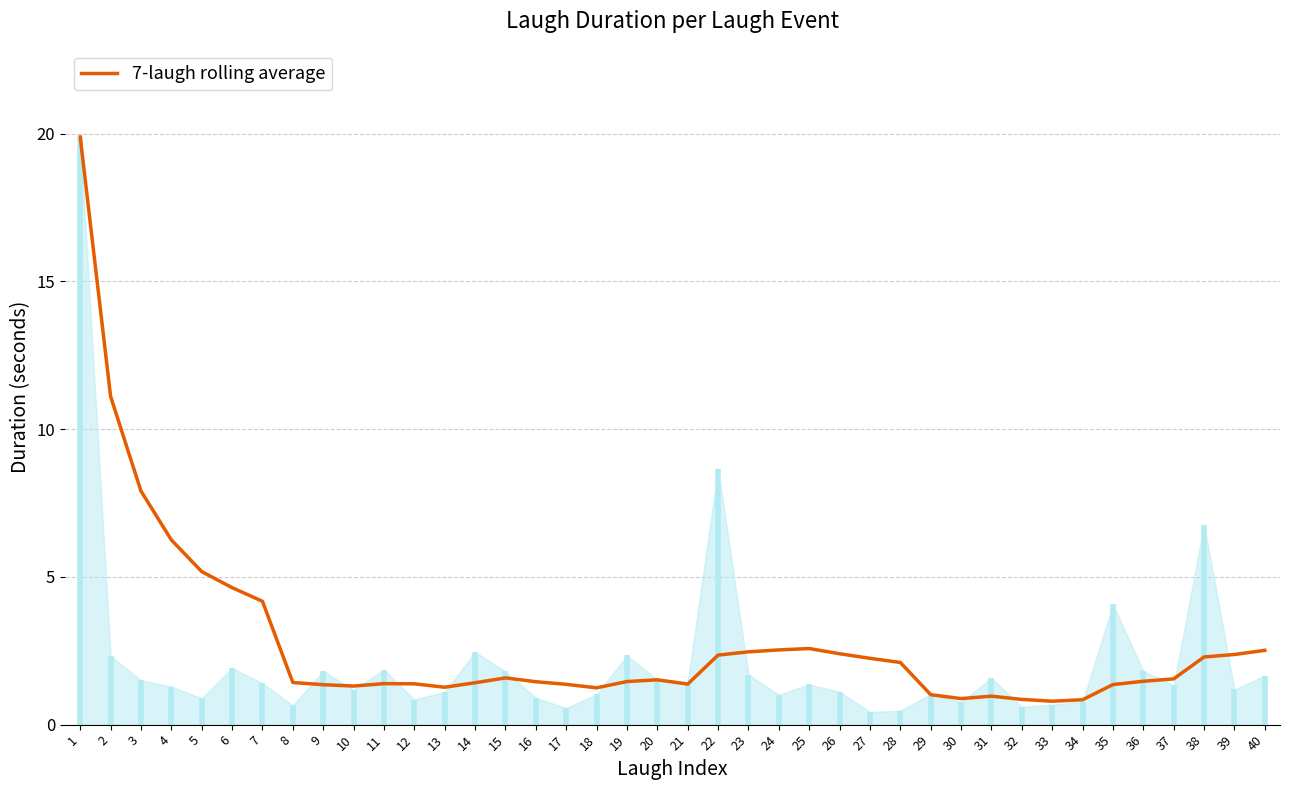

What is the difference between the values at 39 and 7?

1.8